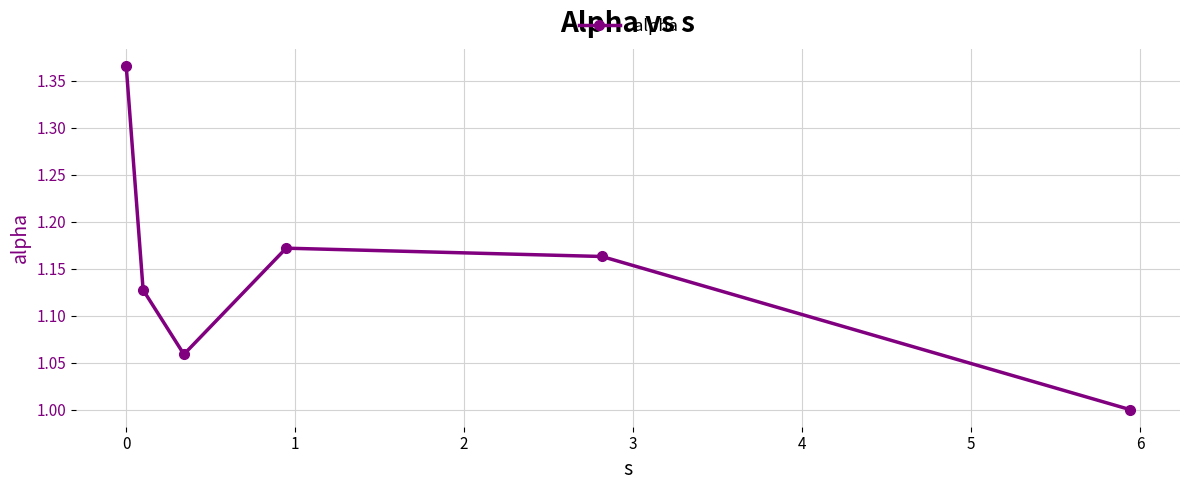

What is the smallest value displayed?

1.0